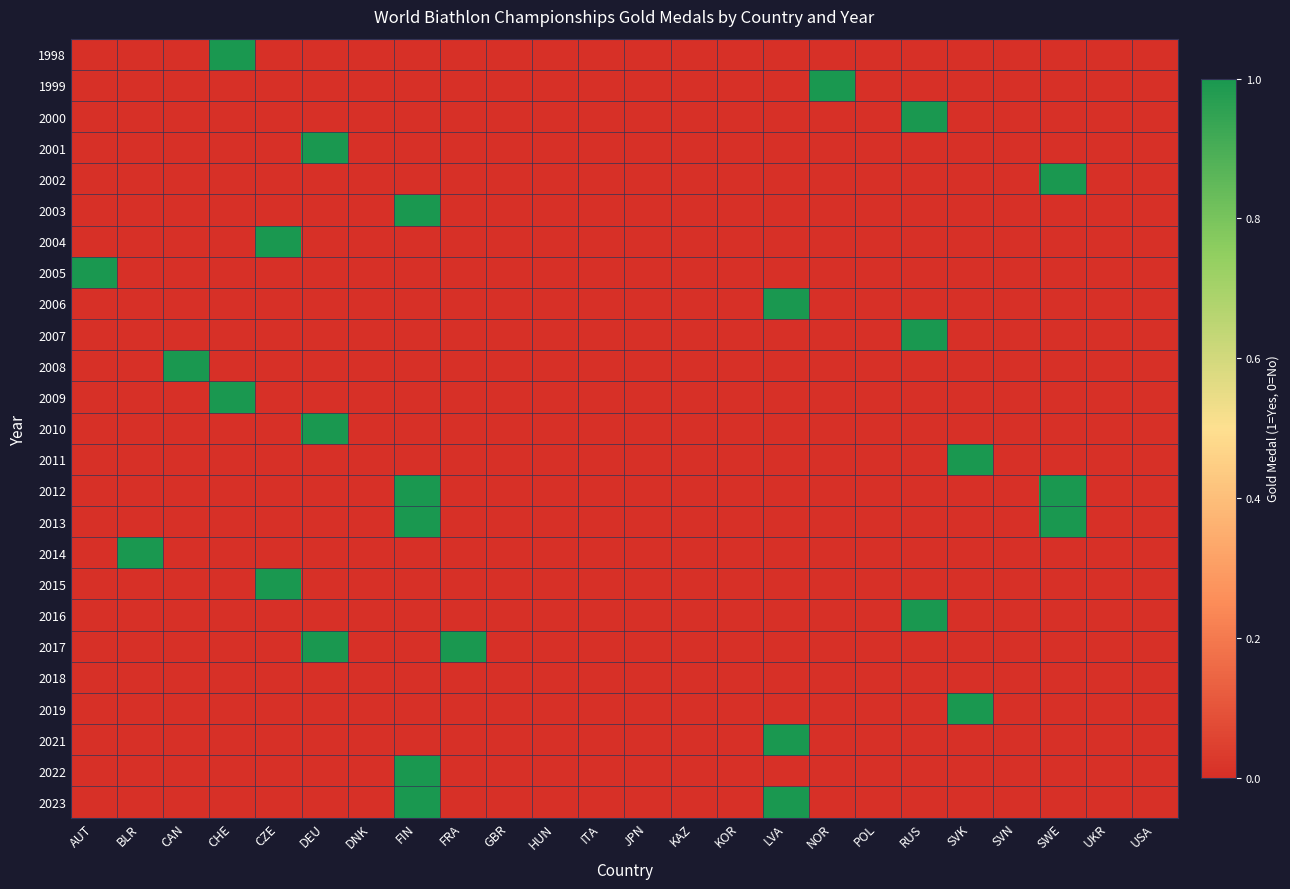

At which category is the sum across all series the highest?

FIN